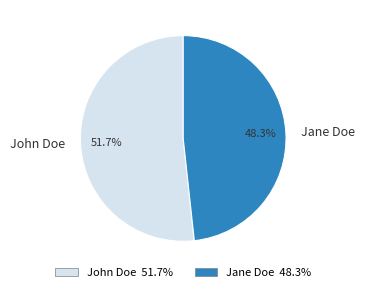

Rank the categories by value from highest to lowest.

John Doe, Jane Doe